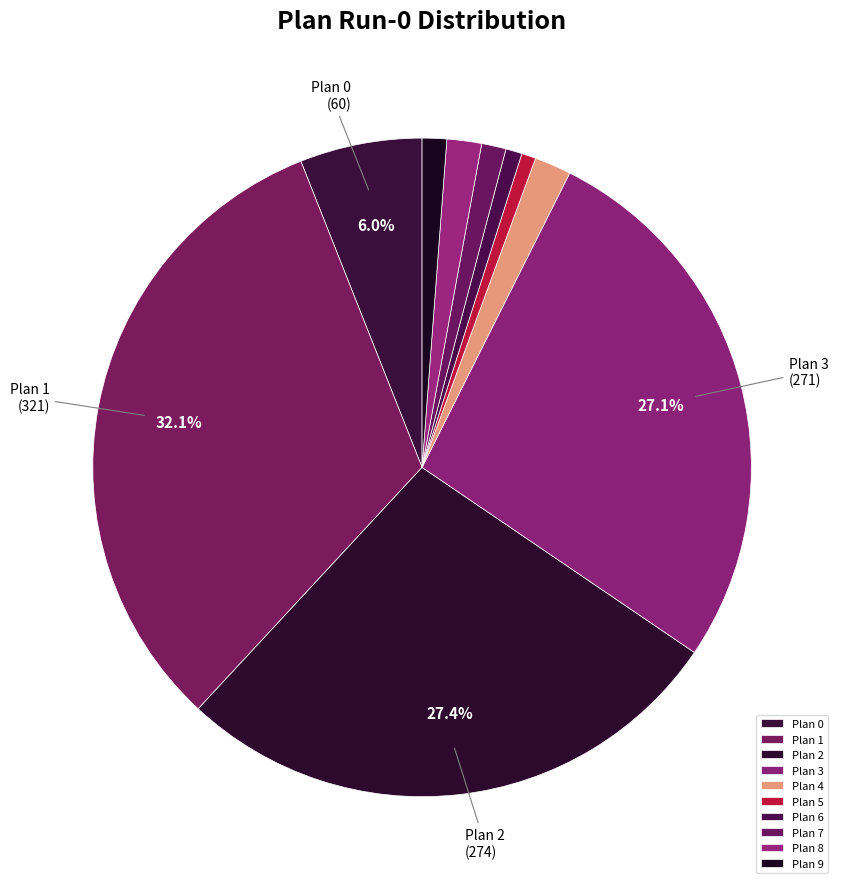

To the nearest percent, what is the difference between the Plan 9 and Plan 4 slice percentages?

1%